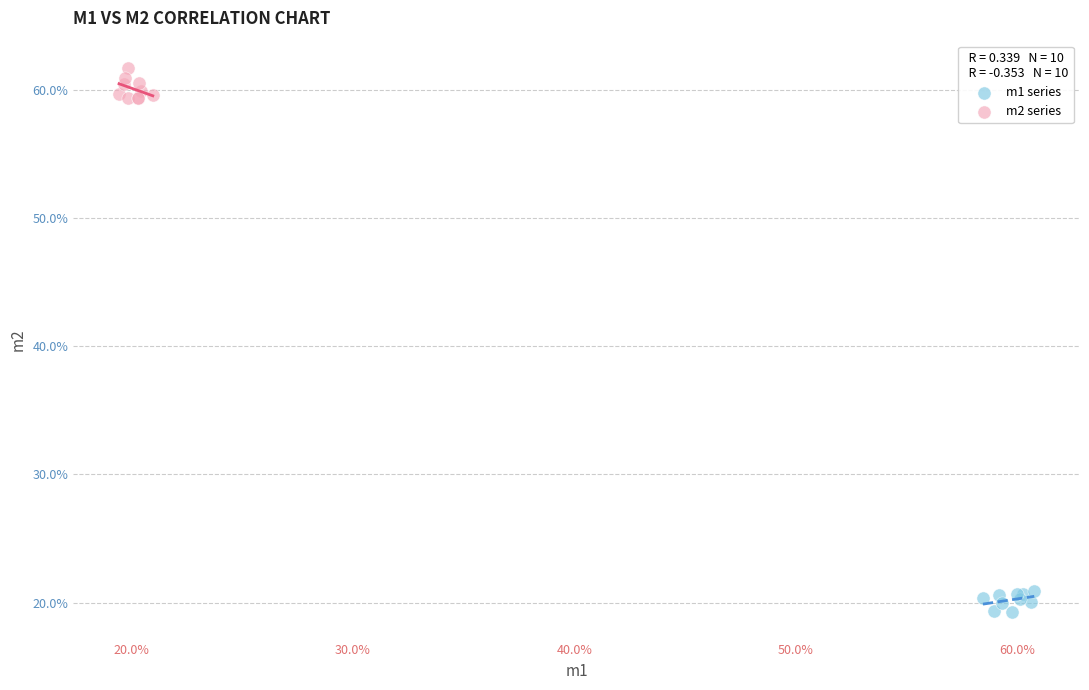

Which series contains the lowest Y value?

m1 series